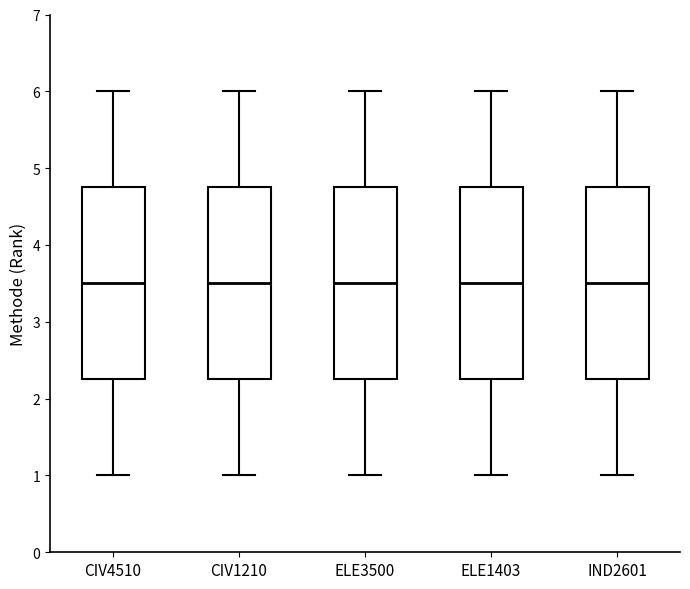

Reading left to right, read every box against the y-axis: the position of its median line, the range the box covers, and the ends of its whiskers. The values are not printed on the chart, so give them approximately, as read against the axis.

CIV4510: median 3.5, box 2.3 to 4.8, whiskers 1.0 to 6.0
CIV1210: median 3.5, box 2.3 to 4.8, whiskers 1.0 to 6.0
ELE3500: median 3.5, box 2.3 to 4.8, whiskers 1.0 to 6.0
ELE1403: median 3.5, box 2.3 to 4.8, whiskers 1.0 to 6.0
IND2601: median 3.5, box 2.3 to 4.8, whiskers 1.0 to 6.0